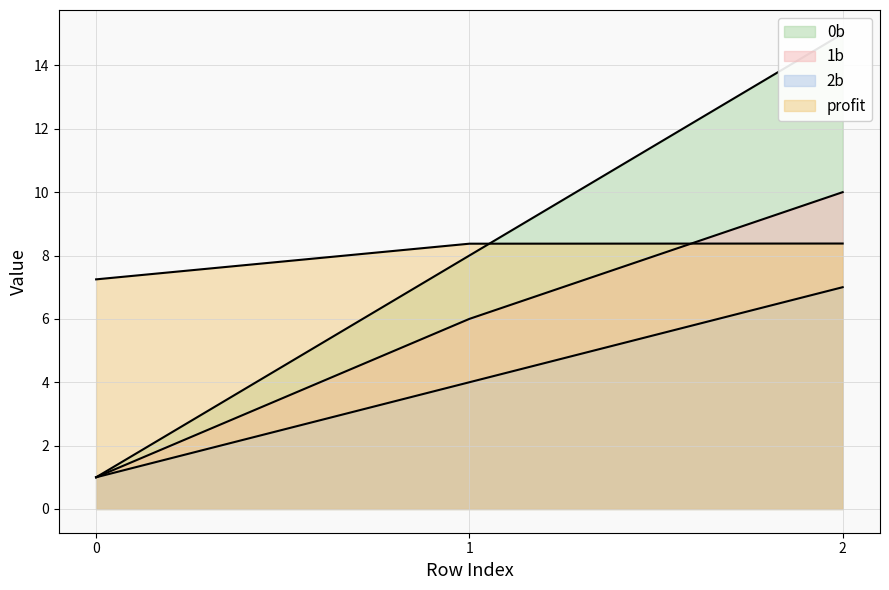

At which label does 1b first exceed 6?

2